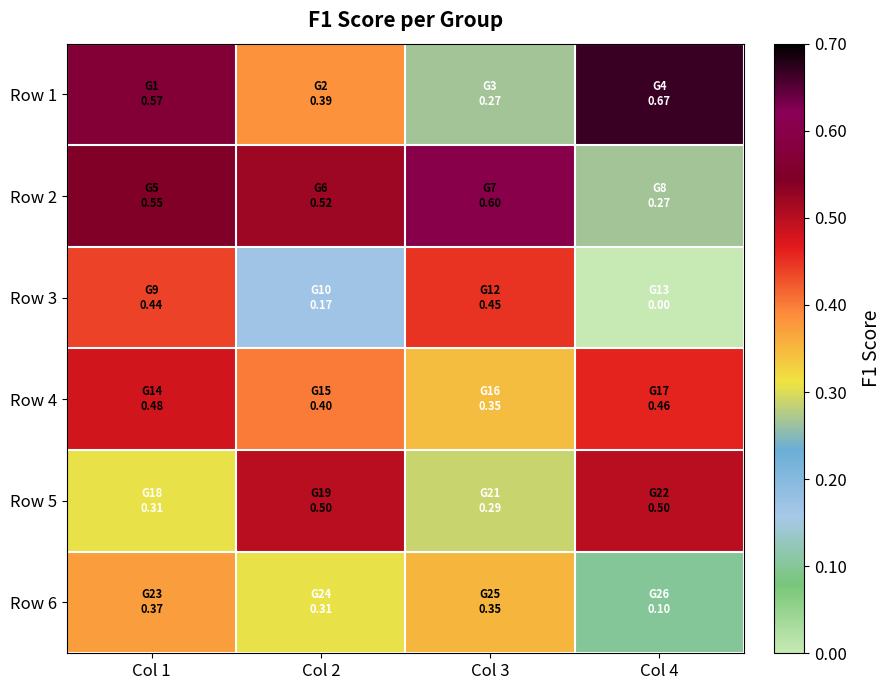

Between Col 3 and Col 2, which is larger?

Col 2